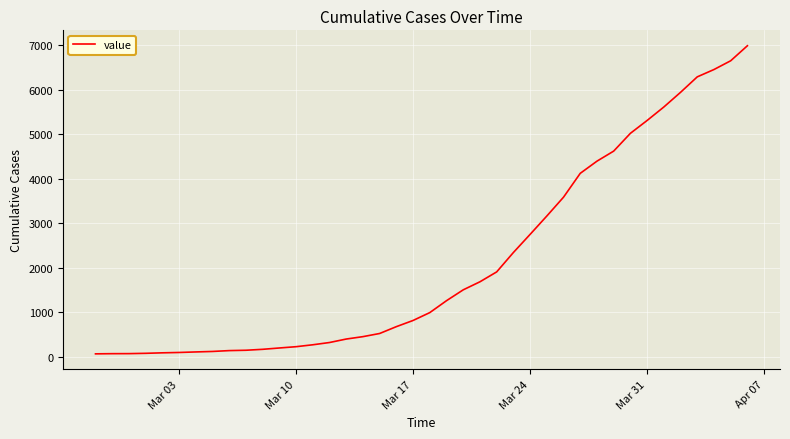

What is the difference between the maximum and minimum values?

6930